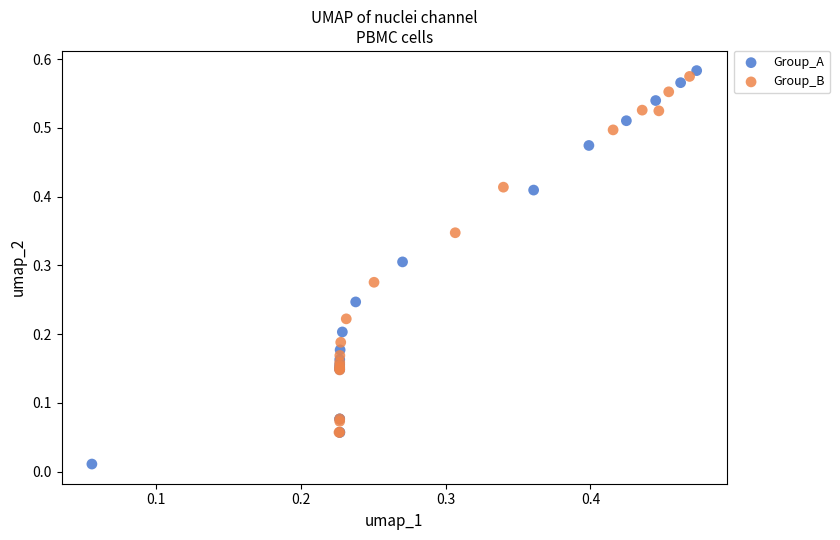

Which series has the widest spread of Y values?

Group_A